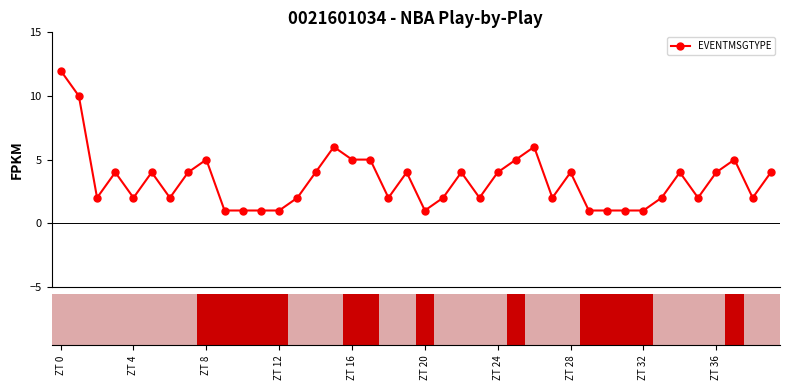

What is the greatest value displayed?

12